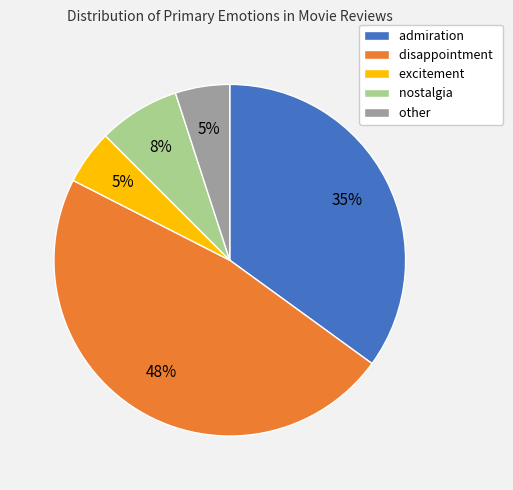

Which slice is the largest?

disappointment